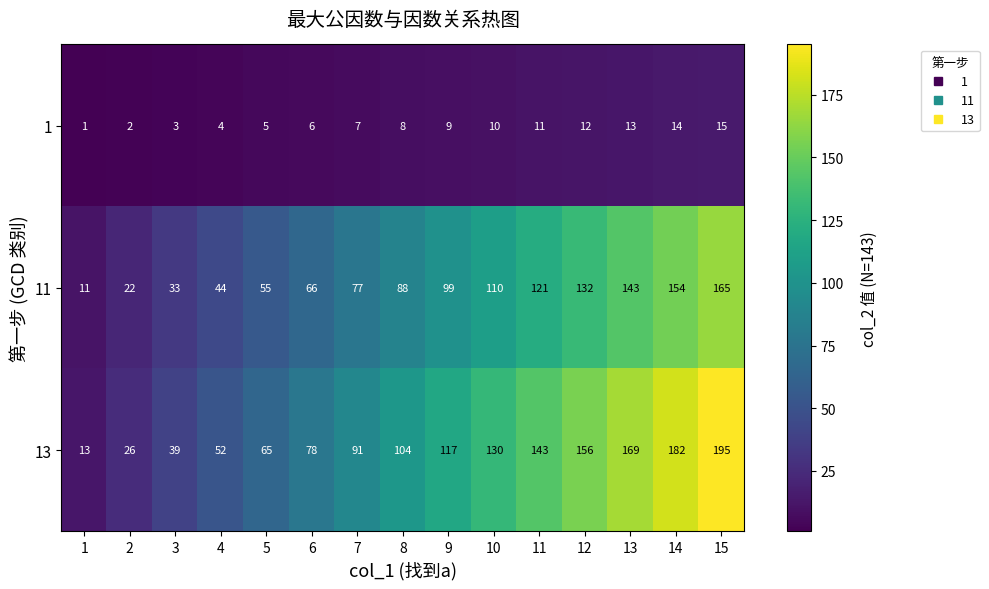

Where is 1 nearest to the value 8?

8